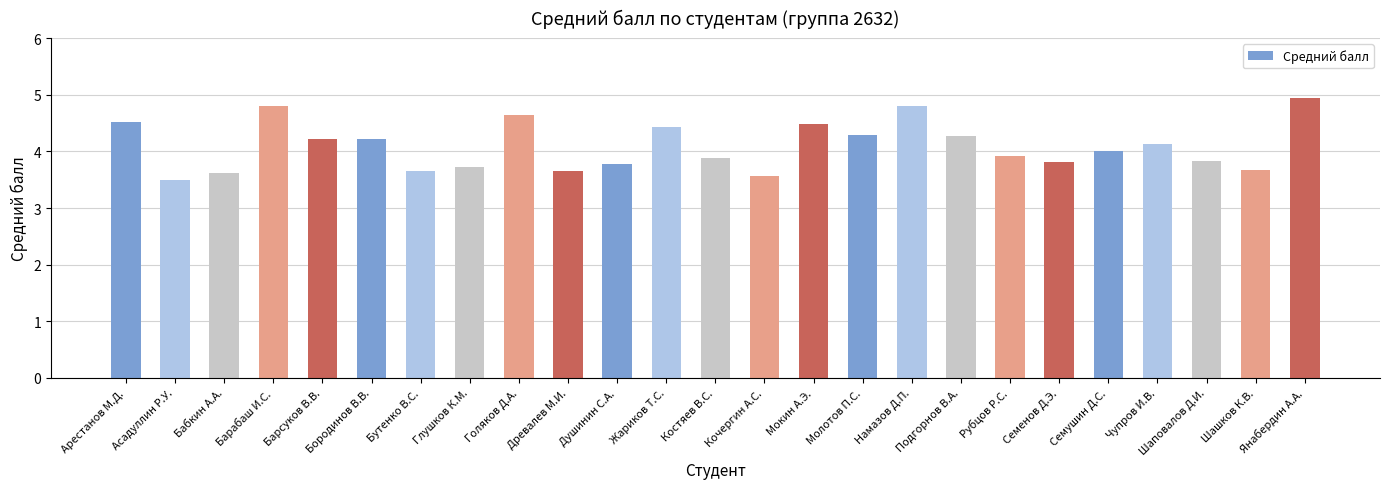

At which label is the value closest to 4?

Семушин Д.С.